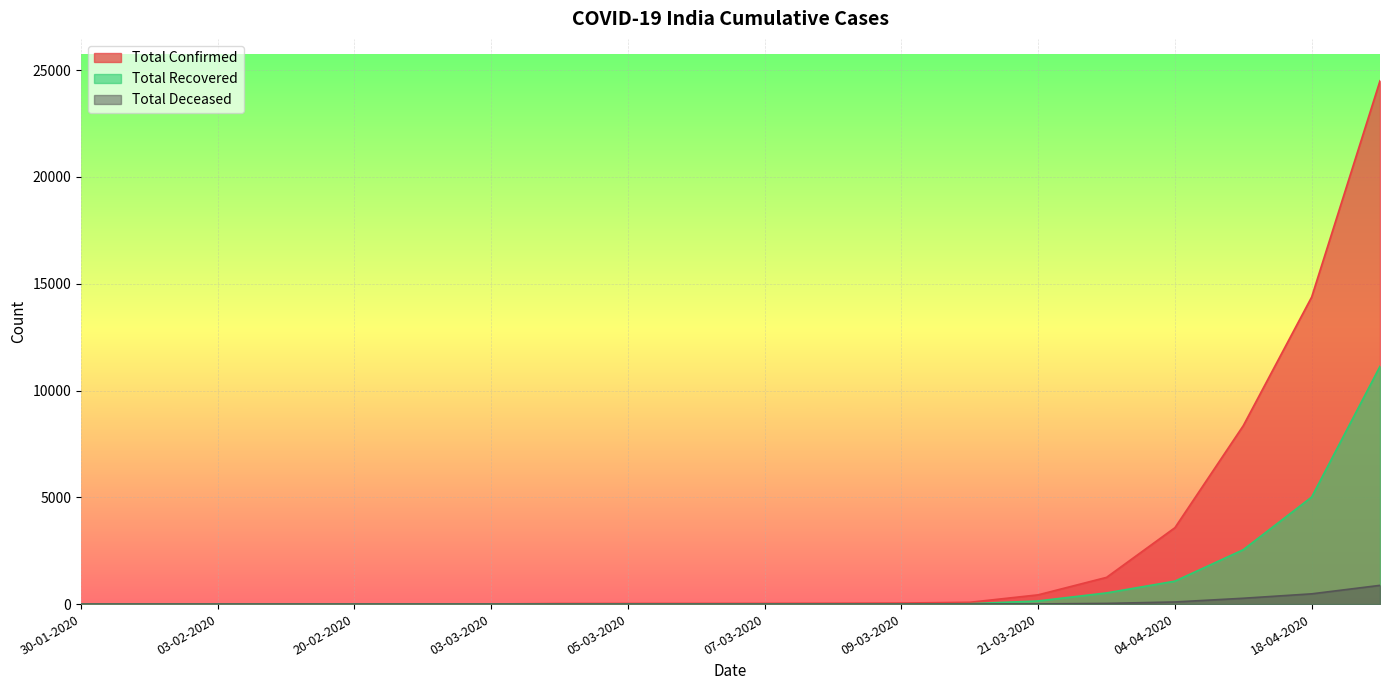

What are all the series names shown in the legend?

Total Confirmed, Total Recovered, Total Deceased